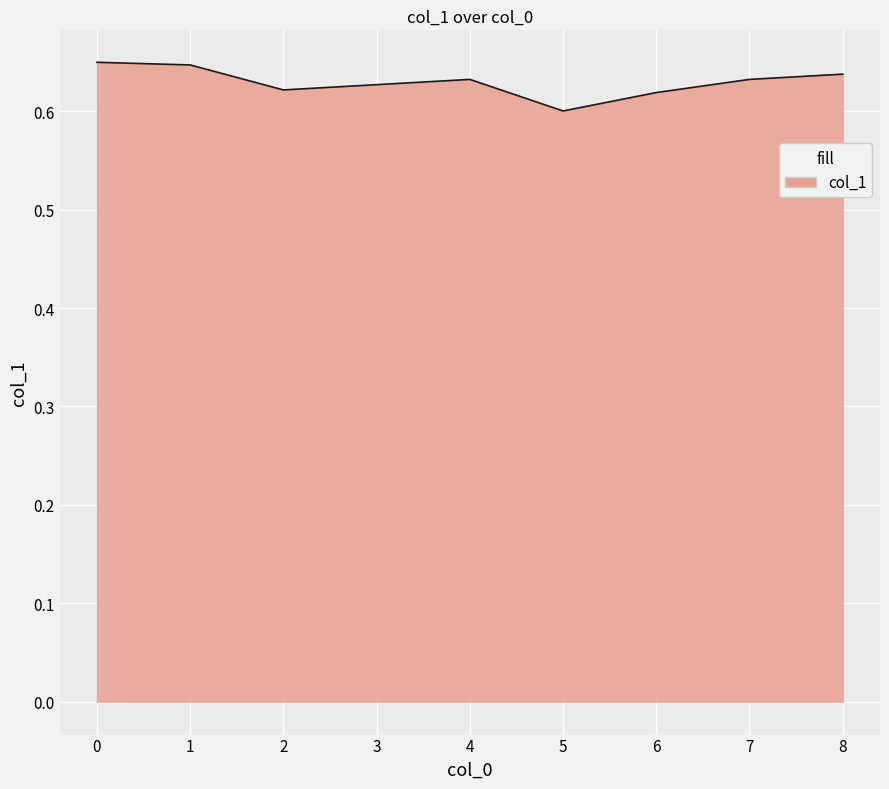

Is it true that the value at 1 is 0.6?

True